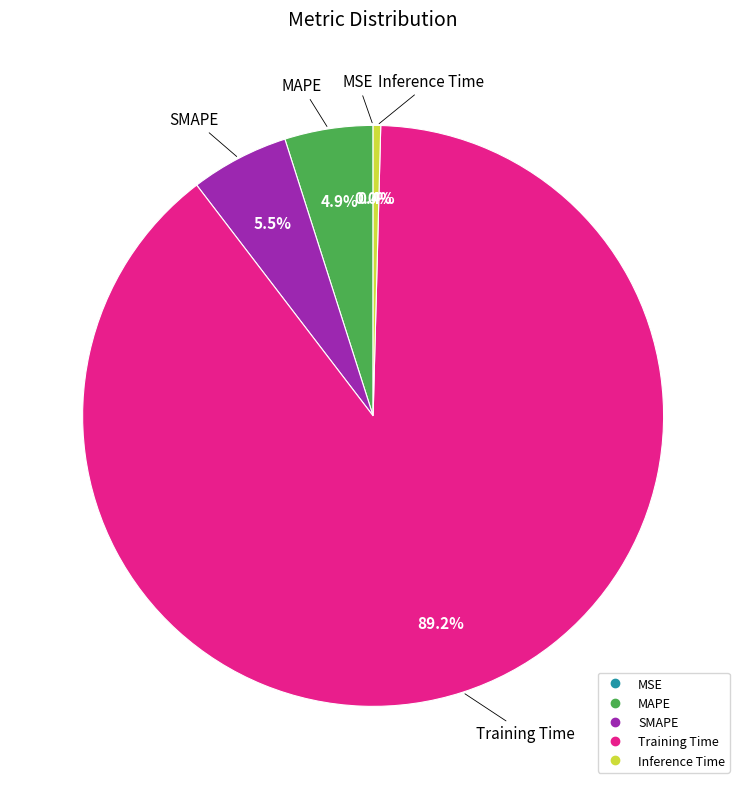

Does Training Time represent more than half of the total?

Yes